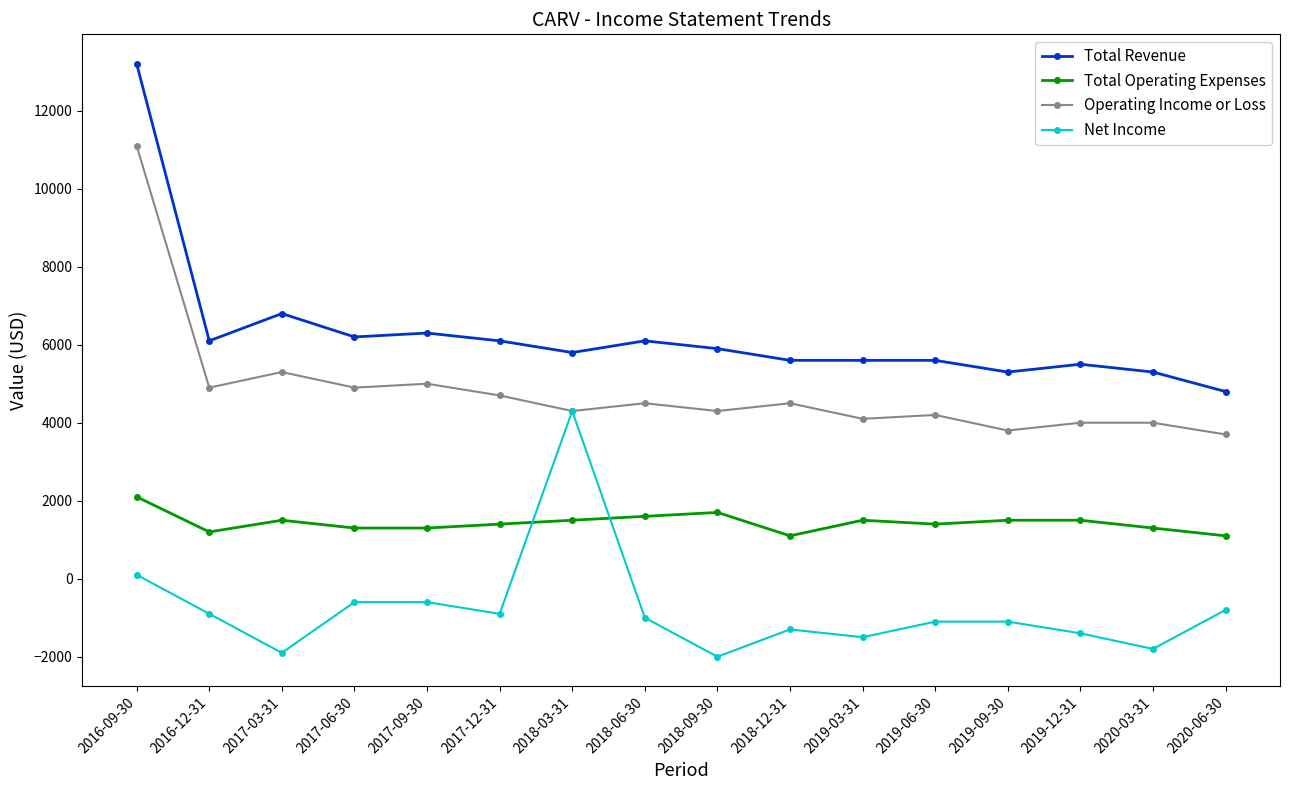

Count the number of categories in the chart.

16